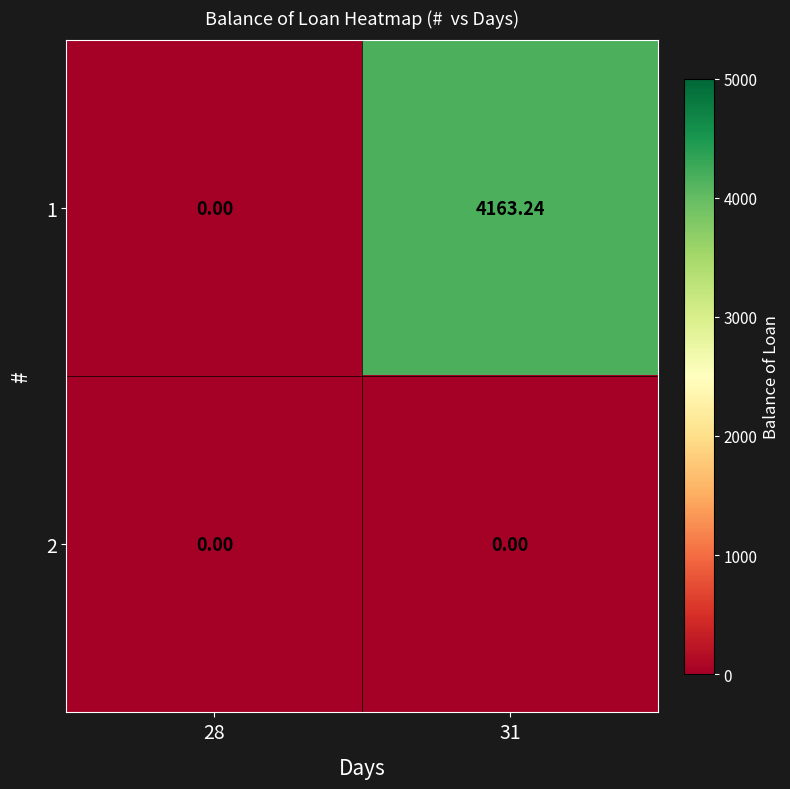

What is the total value across all series at 31?

4163.2